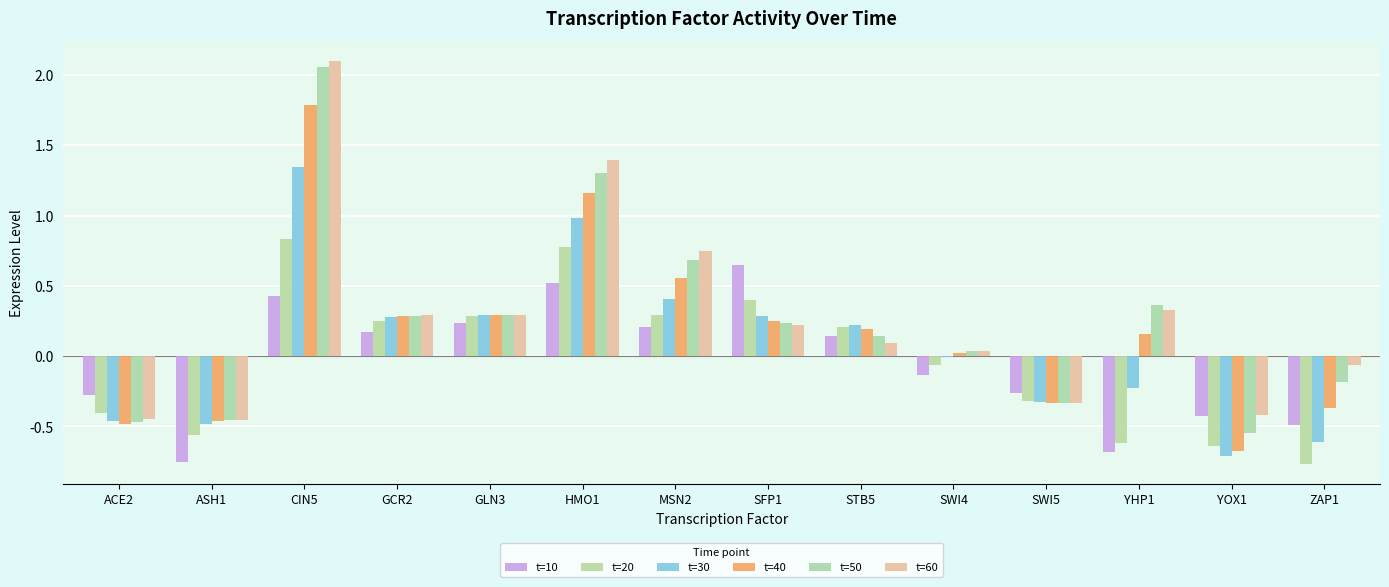

How many groups of bars are there?

14